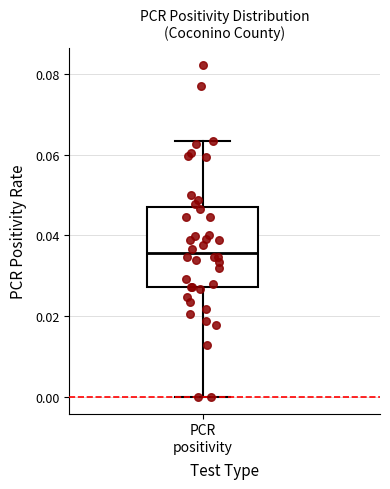

Read this box plot against the y-axis: the position of the median line, the range covered by the box, and the ends of both whiskers. The values are not printed on the chart, so give them approximately, as read against the axis.

median 0.036, box 0.028 to 0.046, whiskers 0.000 to 0.064